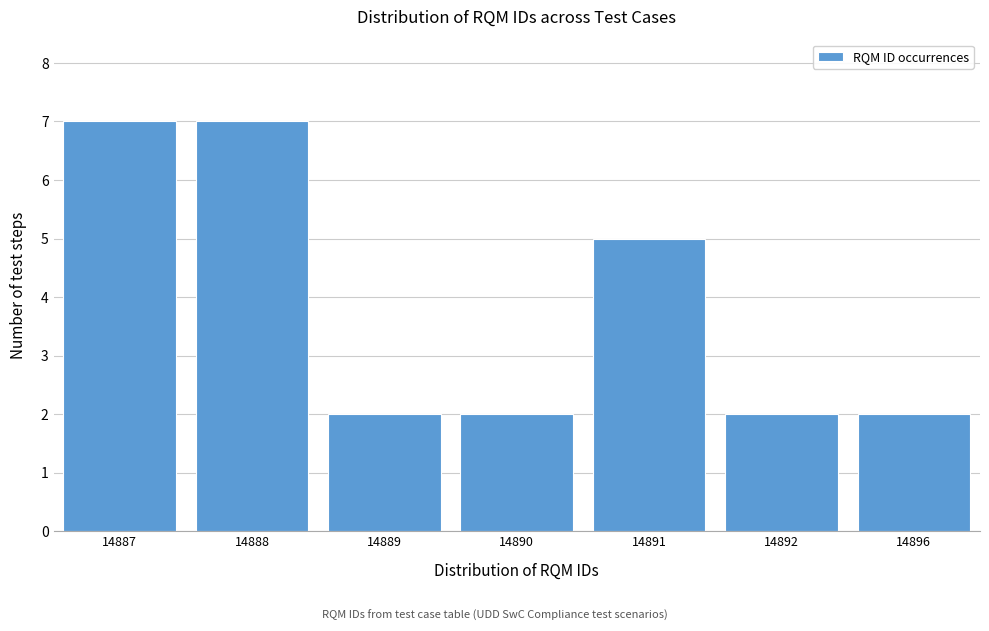

Reading right to left, what are all the values shown in this chart?

2	2	5	2	2	7	7